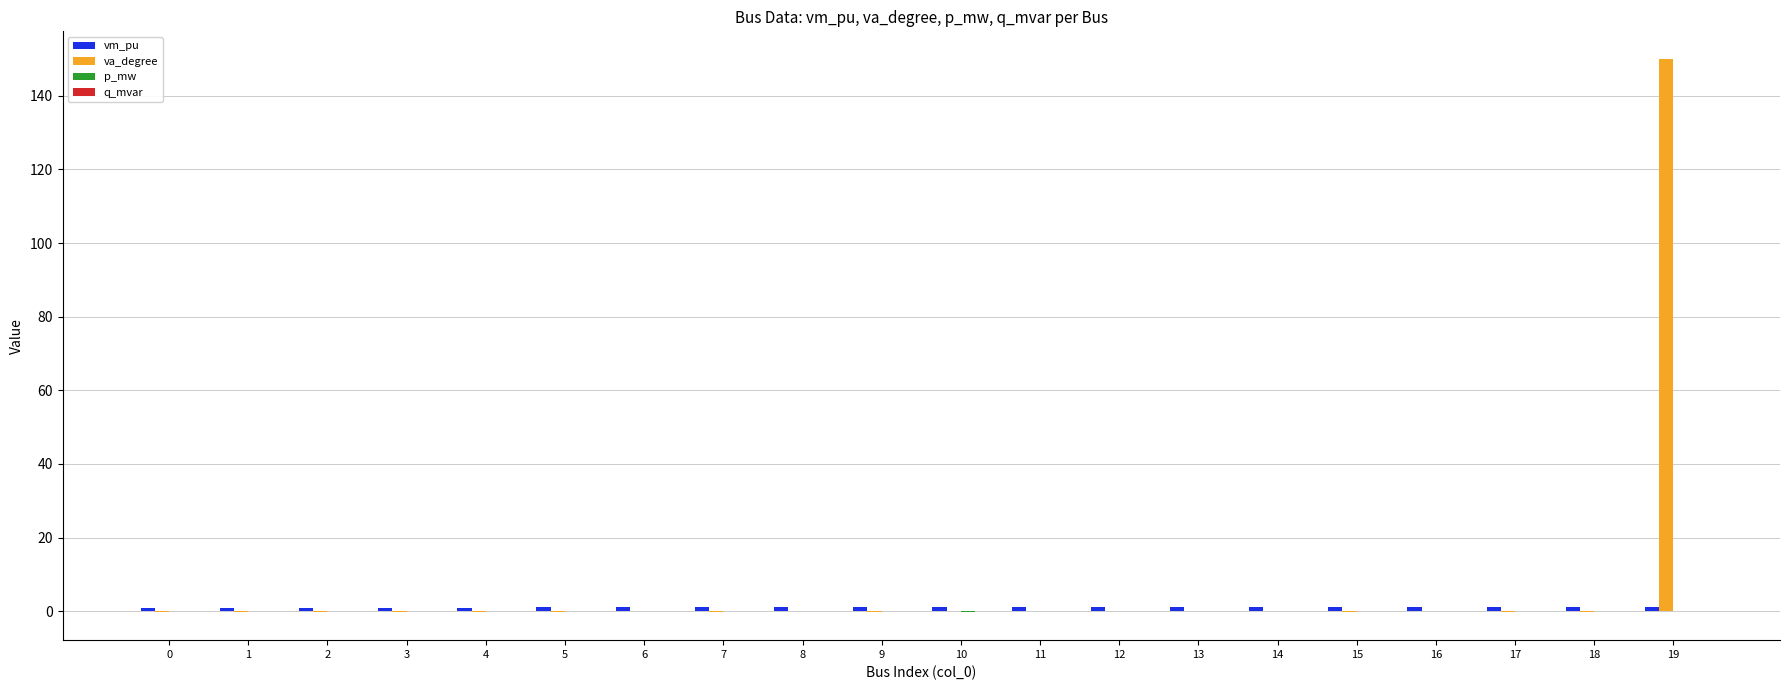

How many data points does each series have?

20